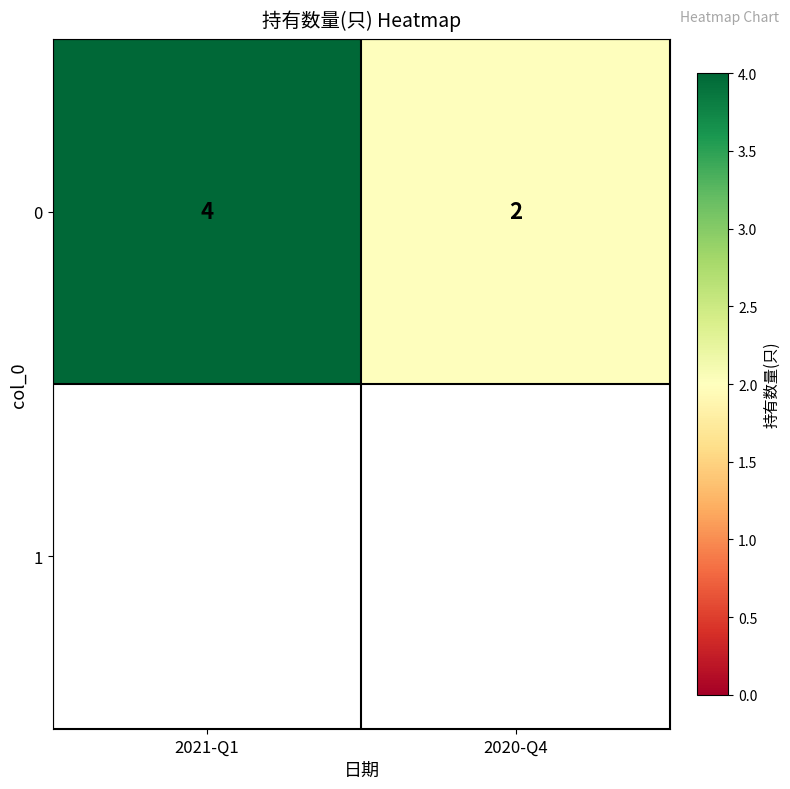

How many distinct data groups are displayed?

1